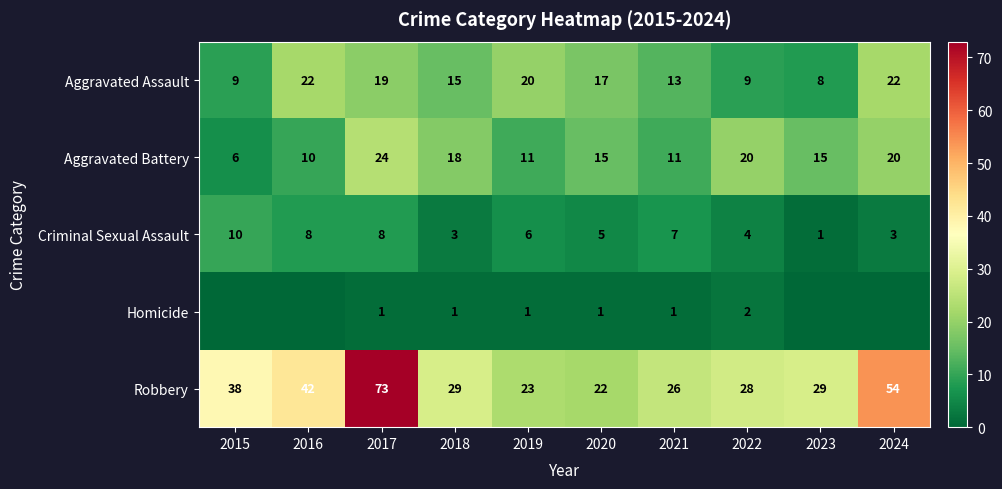

At which label does Criminal Sexual Assault first exceed 6?

2015